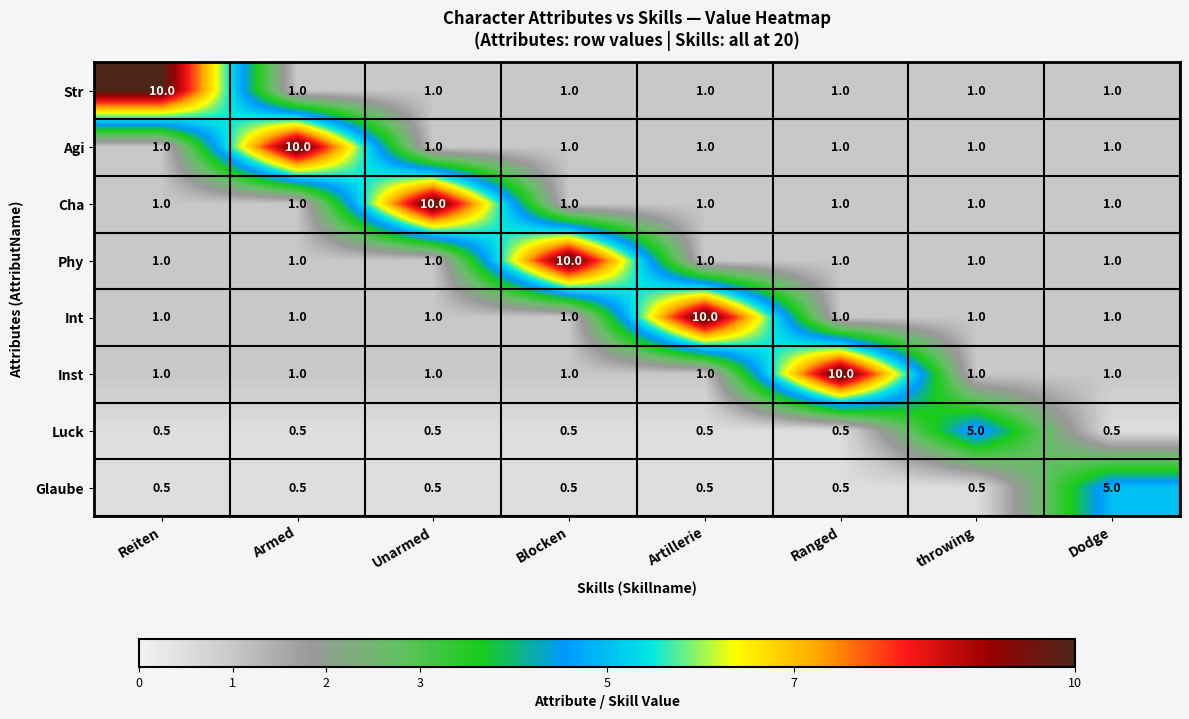

What is the minimum value for Agi?

1.0